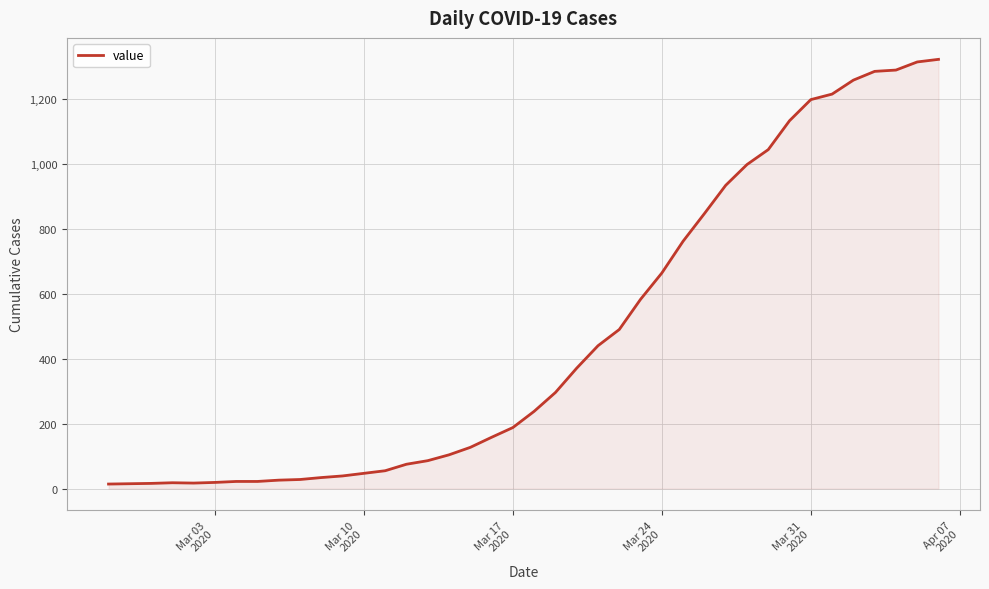

What is the maximum value shown in the chart?

1322